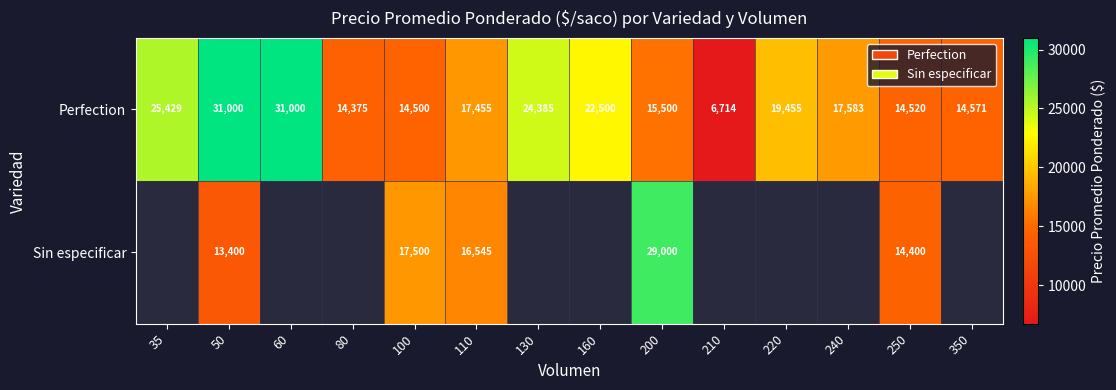

At how many categories does at least one series exceed 18001?

7